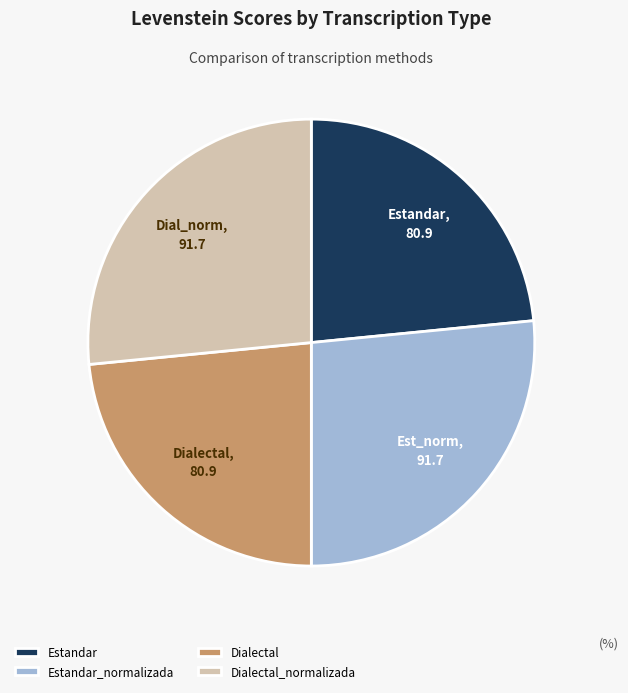

What is the ratio of the value at Dialectal_normalizada to the value at Estandar?

1.1